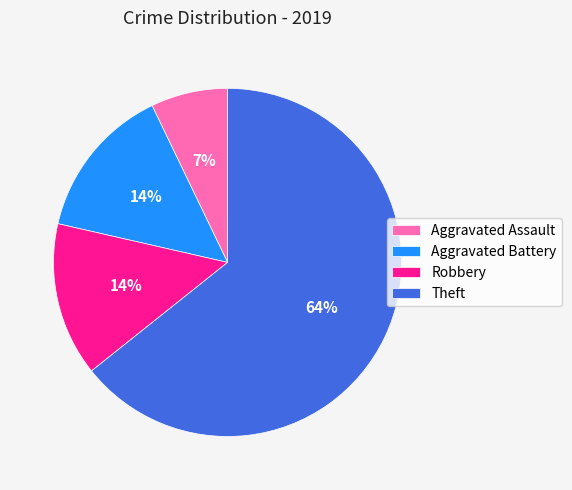

Is the sum of Aggravated Battery and Aggravated Assault greater than half?

No